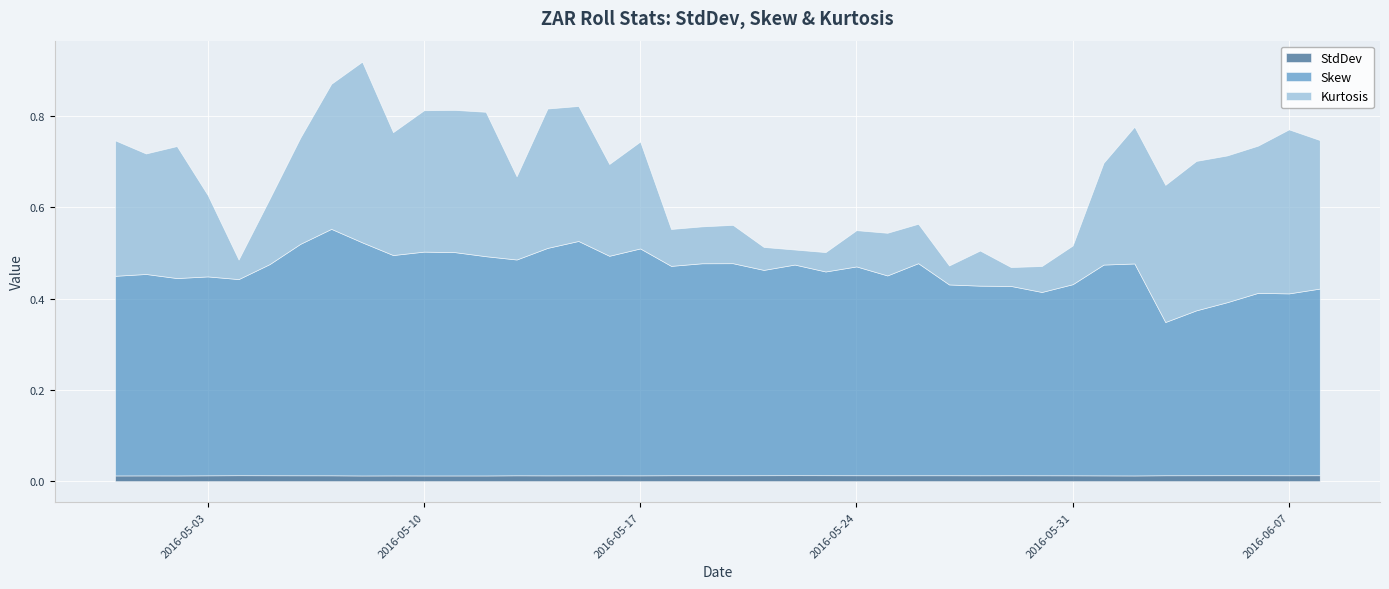

What is the value of the Kurtosis point at the 3rd from the left?

0.3